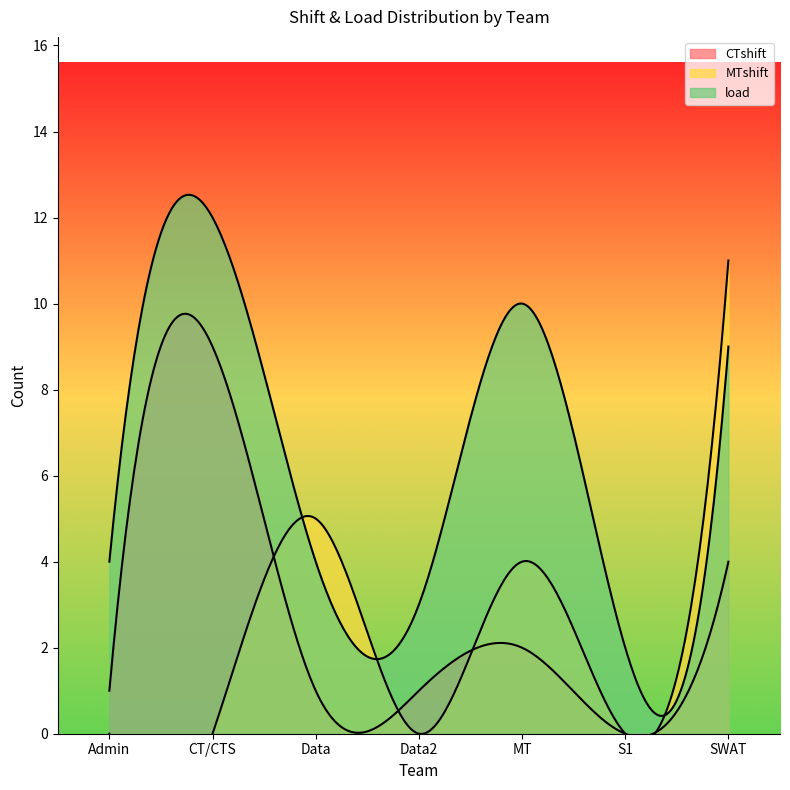

In MTshift, how many points are higher than both neighbors (excluding endpoints)?

2